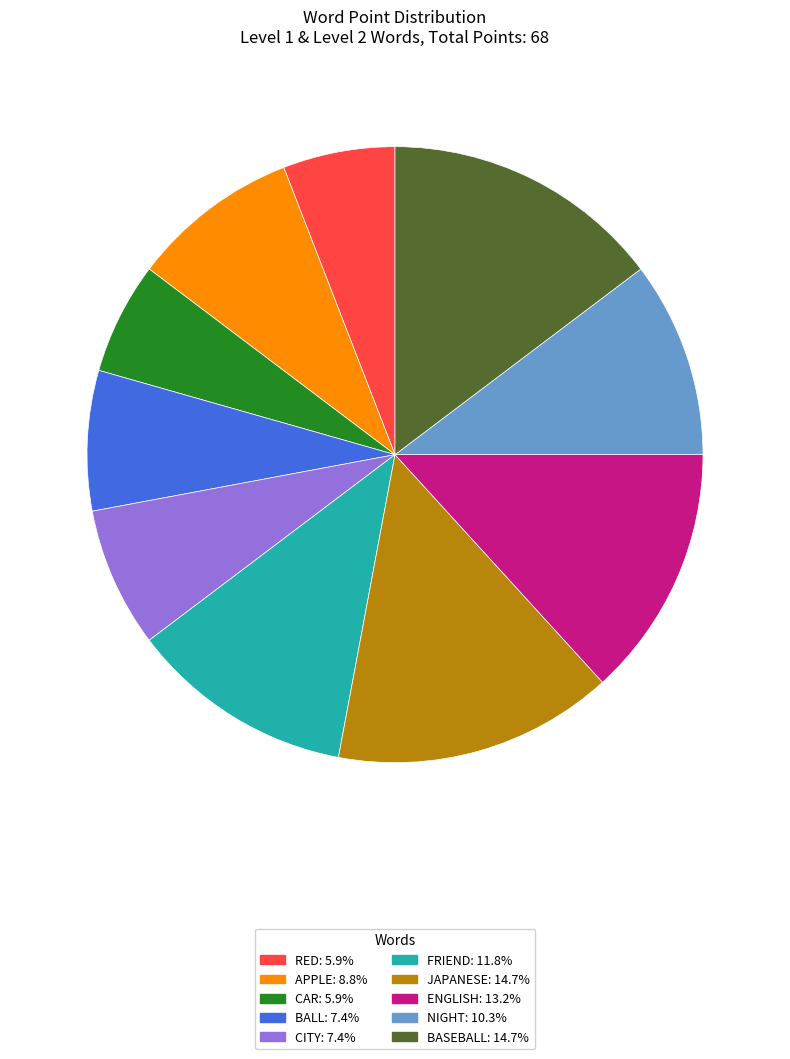

Does any single category account for the majority?

No